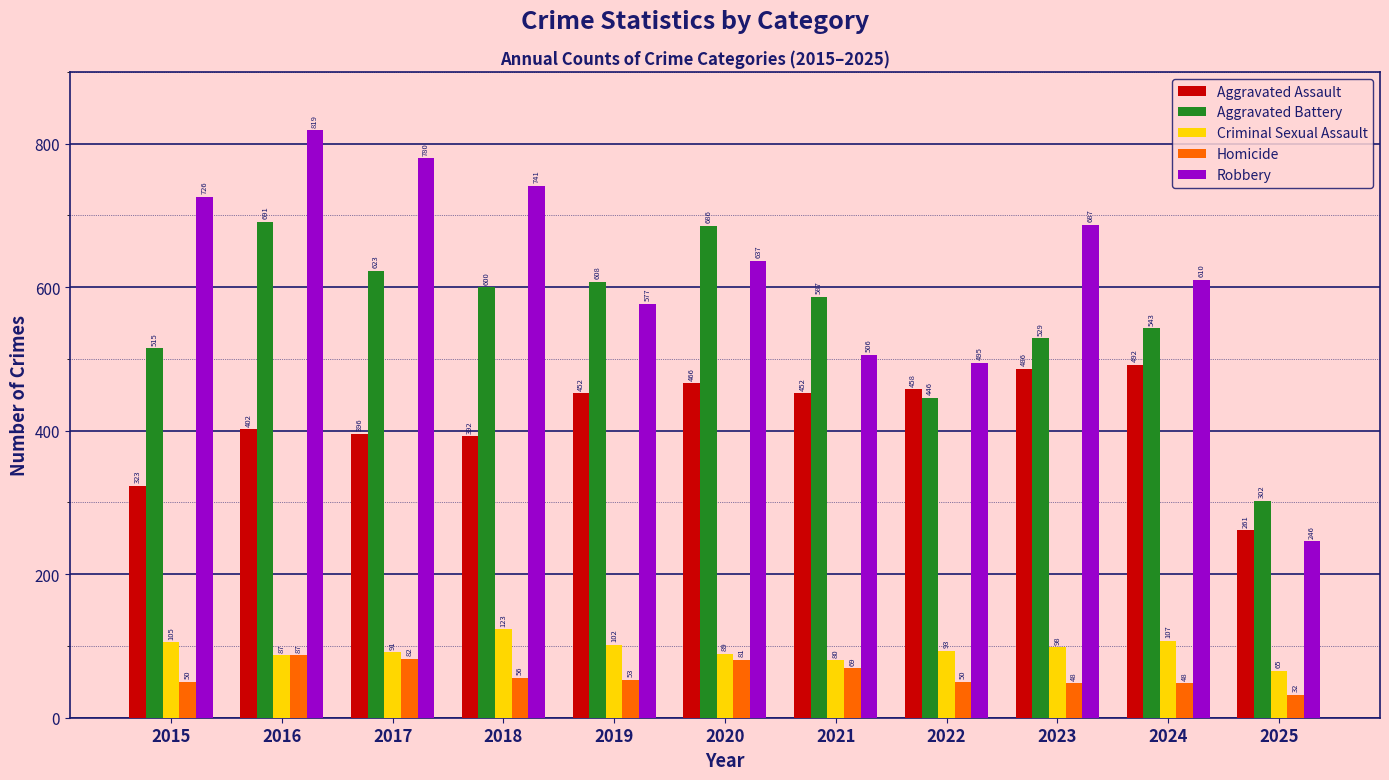

How many bars are there in each group?

5